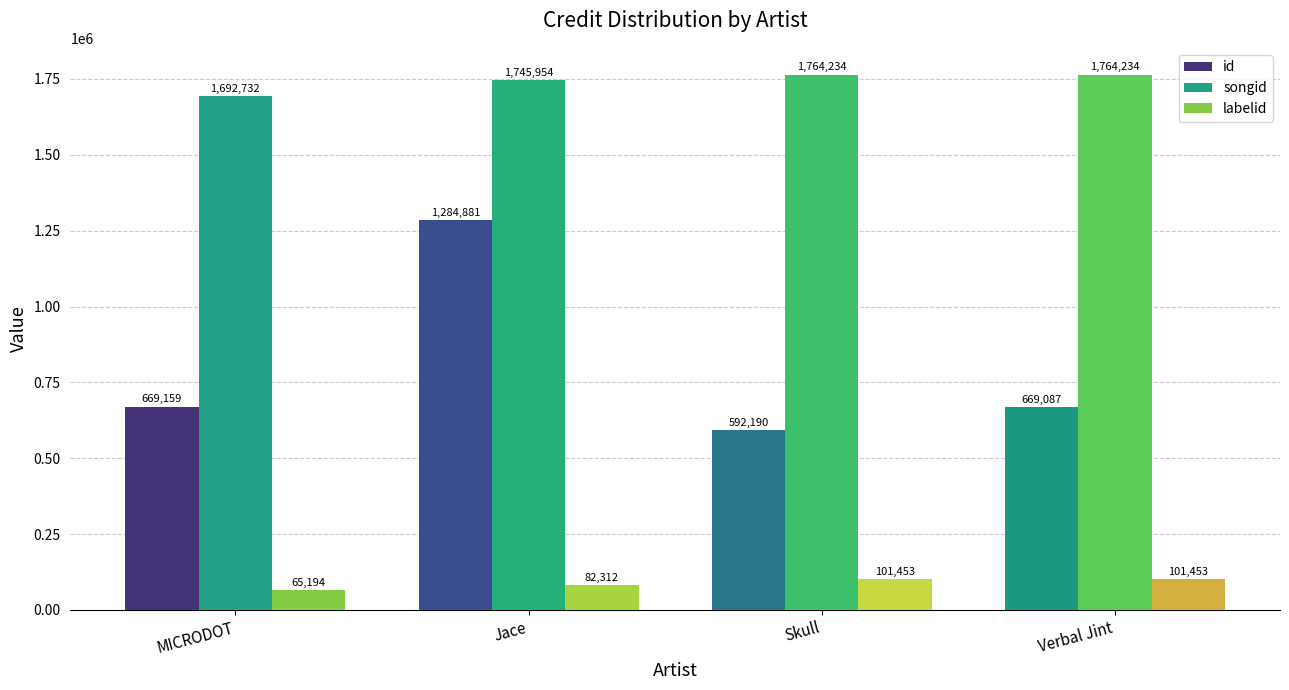

At which label is labelid closest to 83323?

Jace